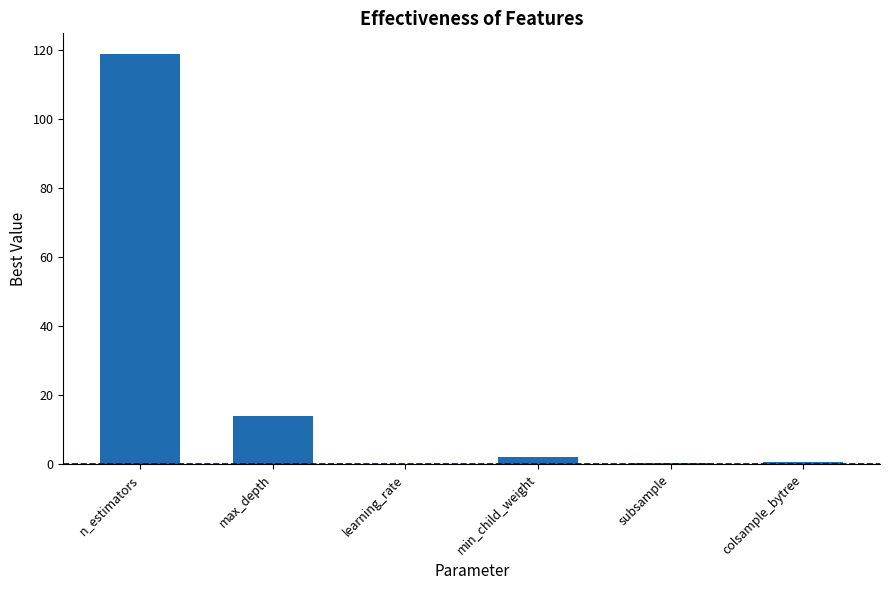

What is the sum of all values?

136.2